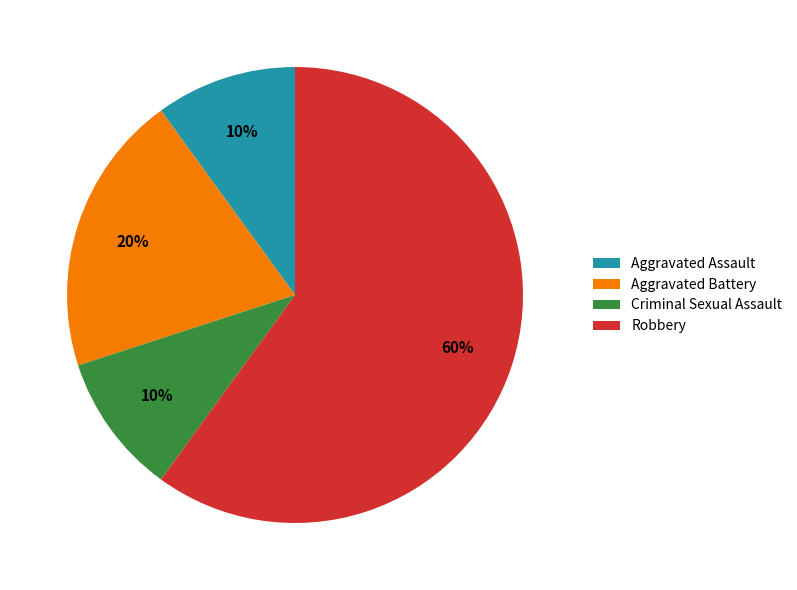

Which has a higher value, Aggravated Assault or Aggravated Battery?

Aggravated Battery